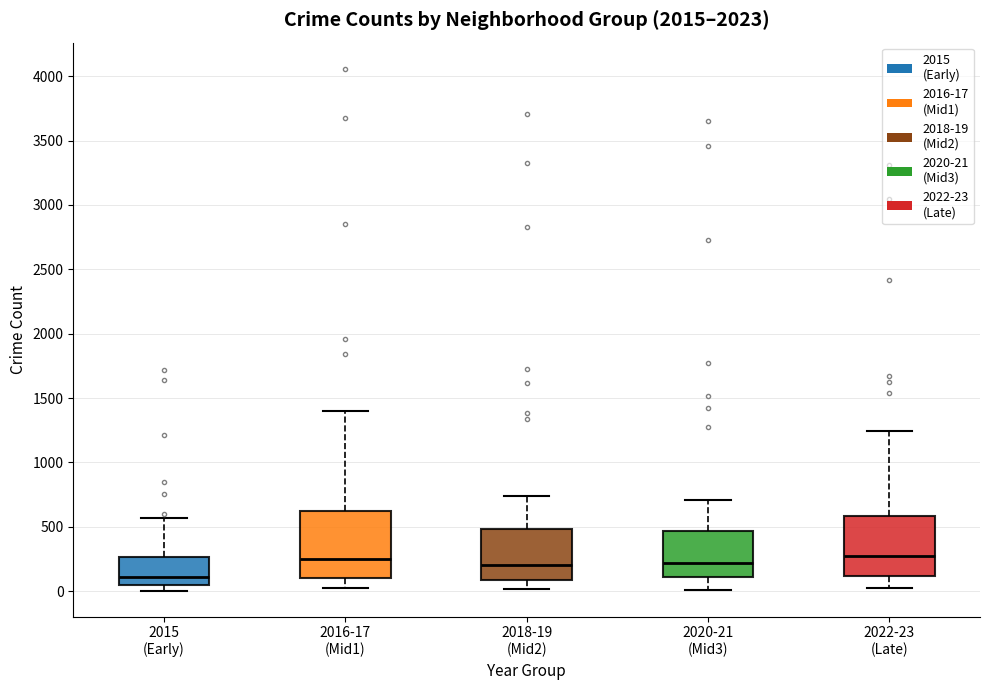

Reading left to right, transcribe this box plot: for each box, give where its median line is, the range the box spans, and where its two whiskers end, as read against the y-axis. The values are not printed on the chart, so give them approximately, as read against the axis.

2015 (Early): median 100, box 50 to 250, whiskers 0 to 550
2016-17 (Mid1): median 250, box 100 to 600, whiskers 0 to 1400
2018-19 (Mid2): median 200, box 100 to 500, whiskers 0 to 750
2020-21 (Mid3): median 200, box 100 to 450, whiskers 0 to 700
2022-23 (Late): median 300, box 100 to 600, whiskers 0 to 1250